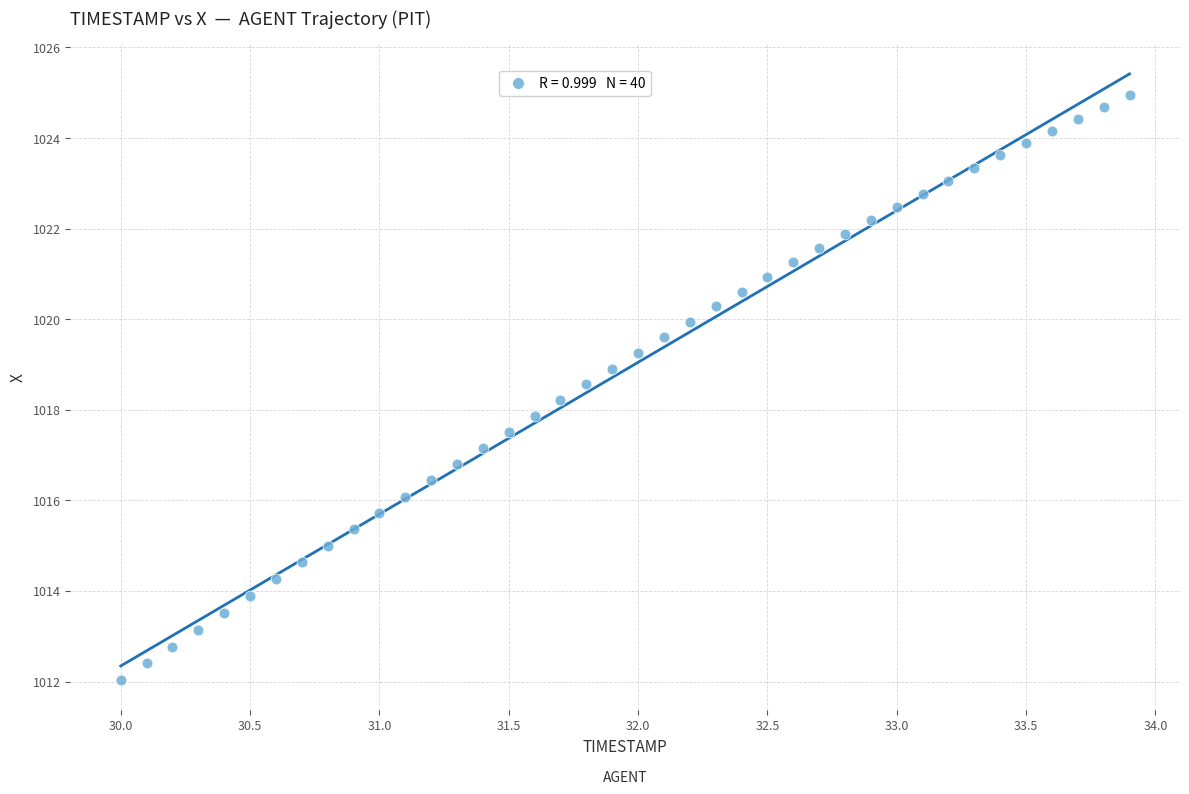

What is the range of X values (max minus min)?

3.9